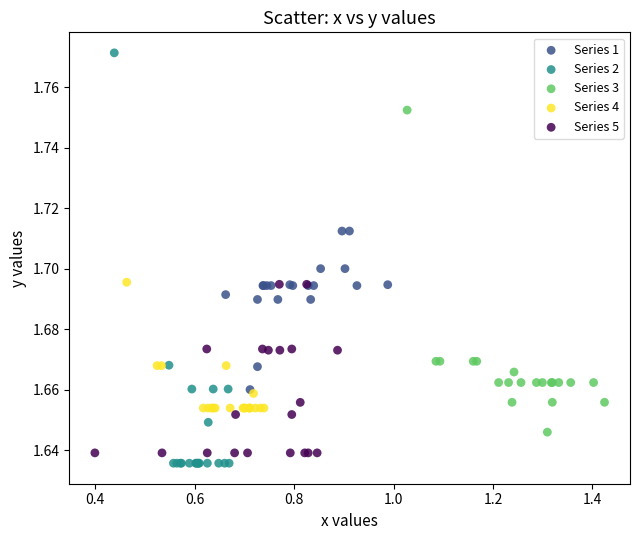

What are all the series names shown in the legend?

Series 1, Series 2, Series 3, Series 4, Series 5